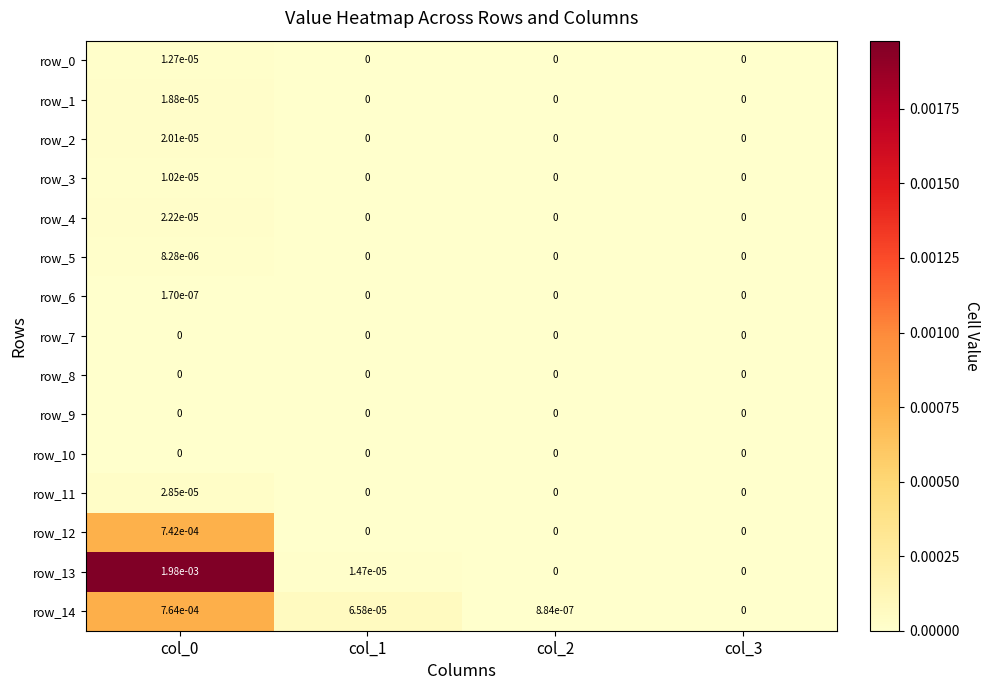

The row_12 series shows 0.0 at col_2. True or false?

True